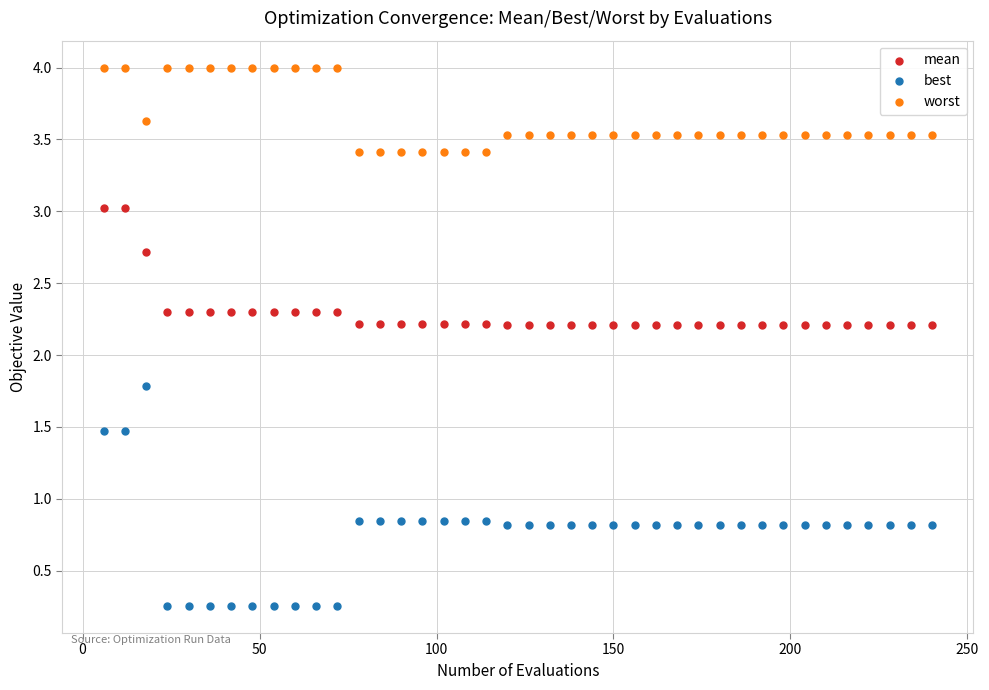

Which series reaches the minimum Y coordinate?

best